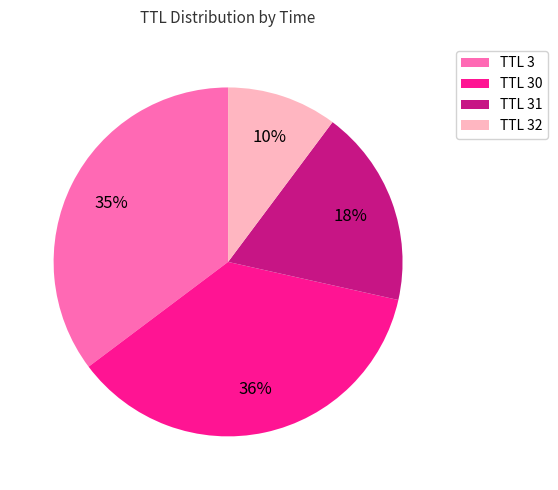

Is there a majority slice in this chart?

No